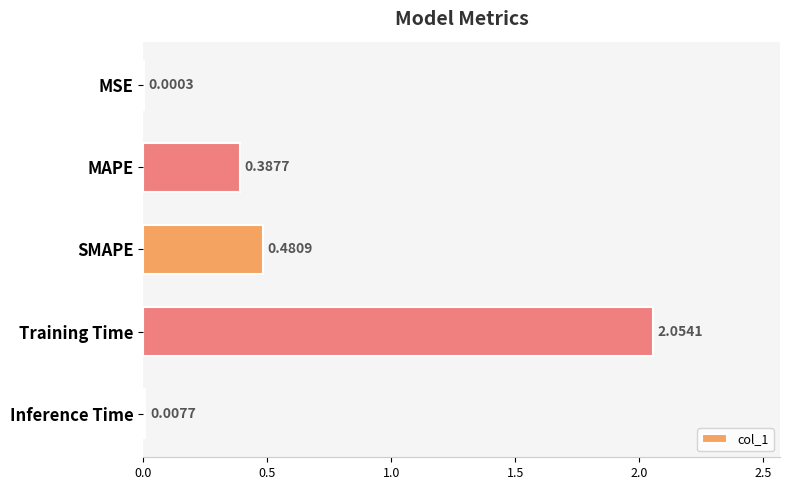

Count the number of categories in the chart.

5